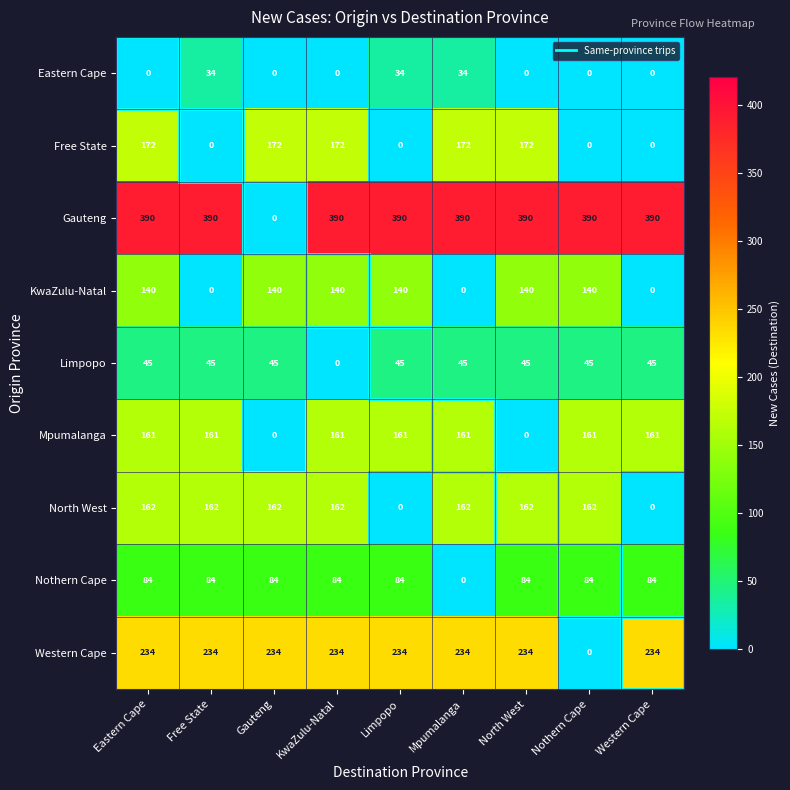

Which series has the largest range (max minus min)?

Gauteng